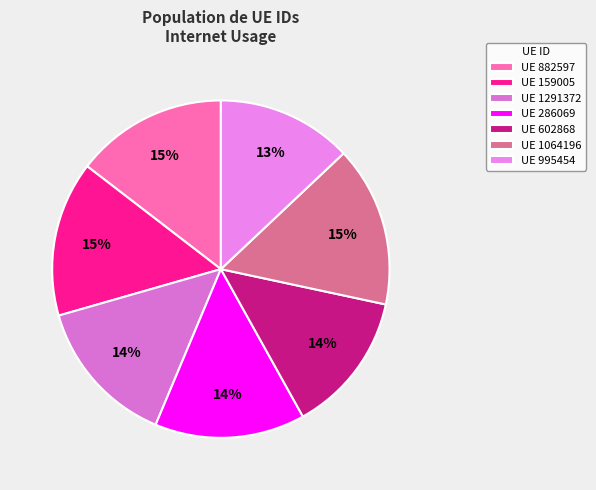

How many slices are in this pie chart?

7